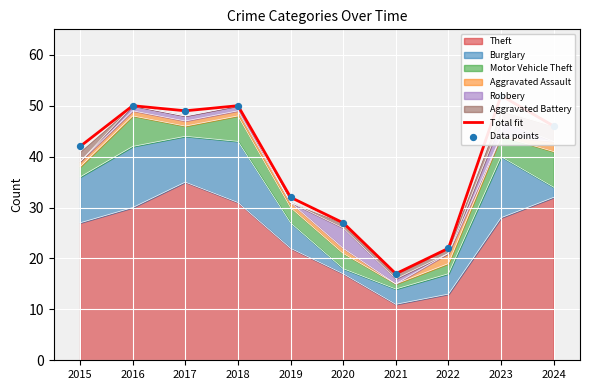

Where is Theft nearest to the value 23?

2019